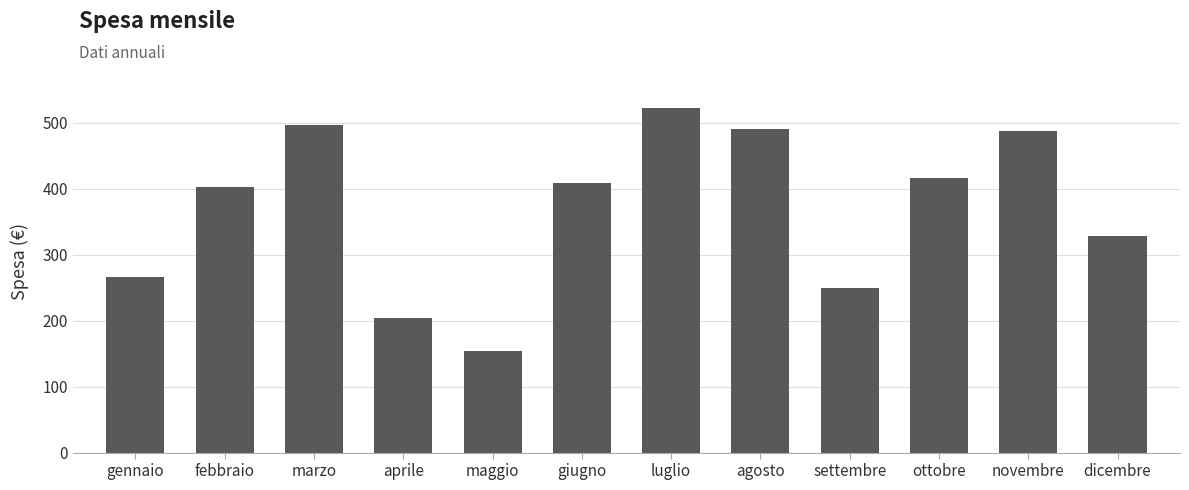

What is the difference between the maximum and minimum values?

368